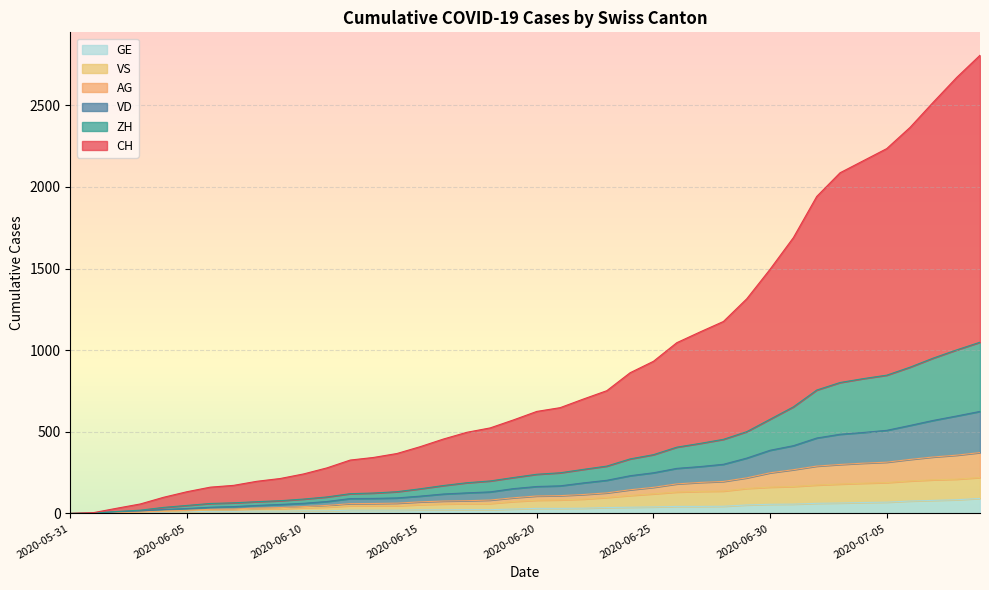

At which label is GE closest to 46?

2020-06-28